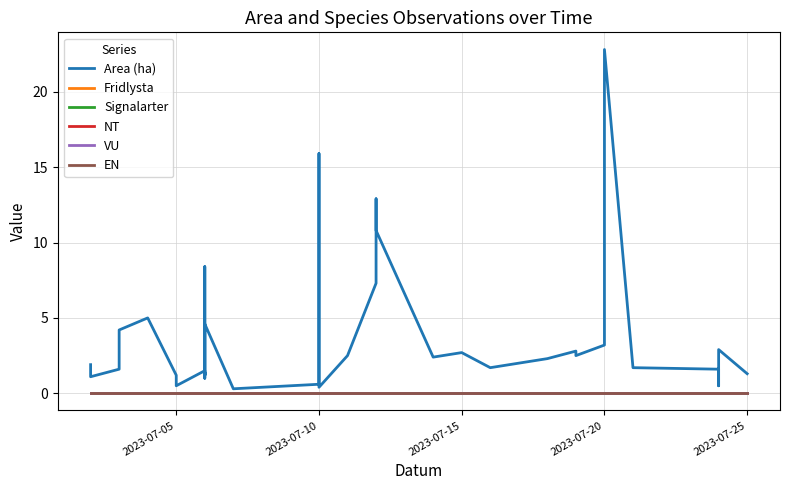

True or false: Fridlysta and EN intersect in this chart.

False